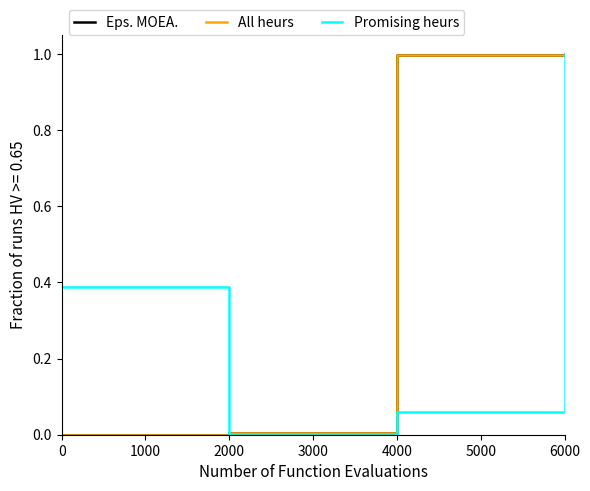

At which category is the sum across all series the highest?

6000